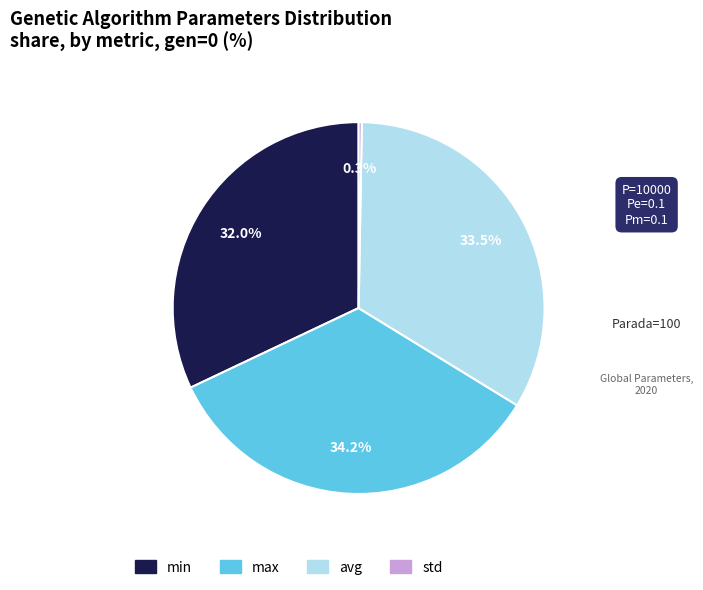

To the nearest percent, what is the average slice percentage?

25%